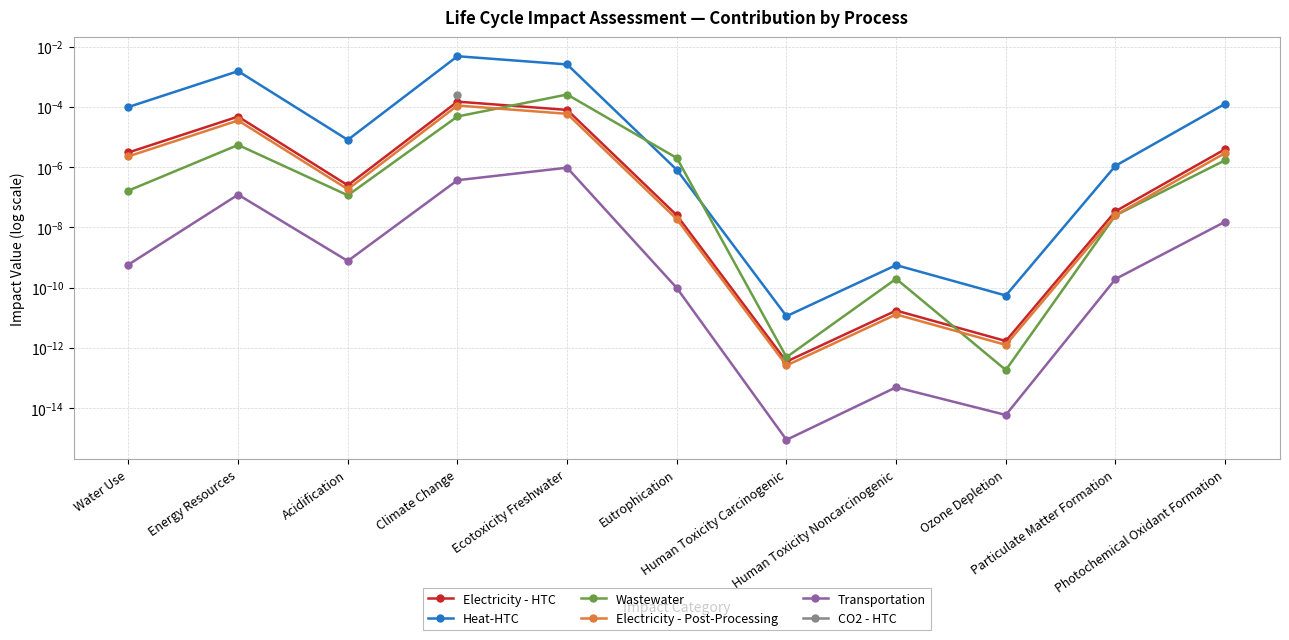

Between Photochemical Oxidant Formation and Human Toxicity Carcinogenic, which is larger?

Photochemical Oxidant Formation